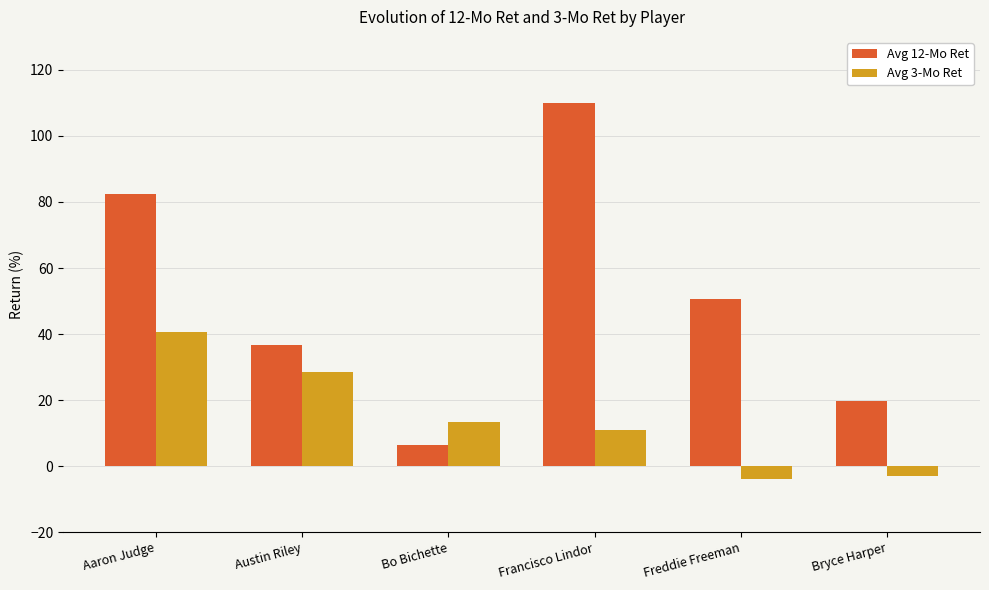

What is the minimum value for Avg 3-Mo Ret?

-3.9